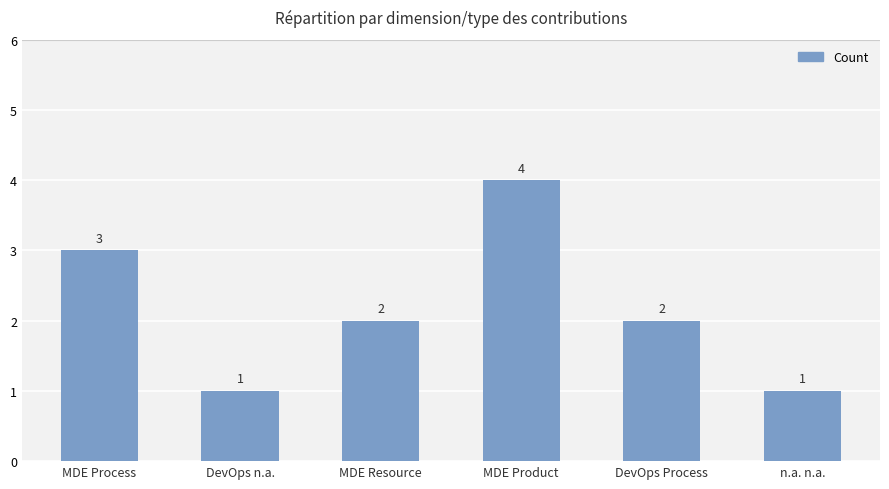

Are the bars grouped side by side (vs. stacked)?

No